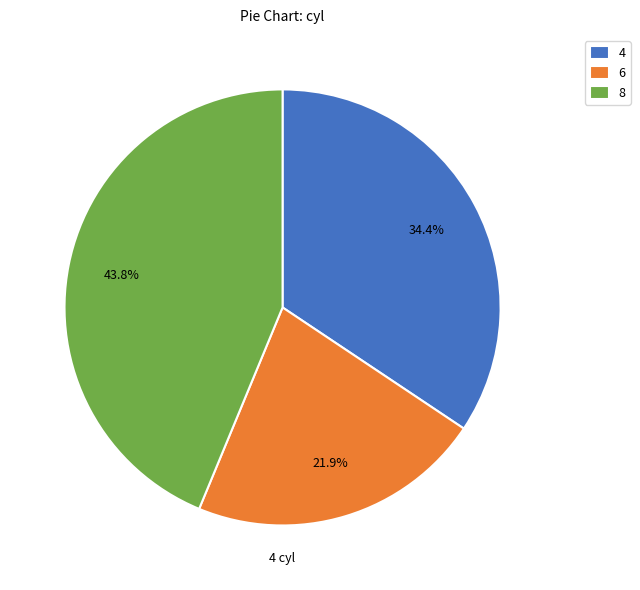

To the nearest percent, what is the difference between the 6 and 4 slice percentages?

12%